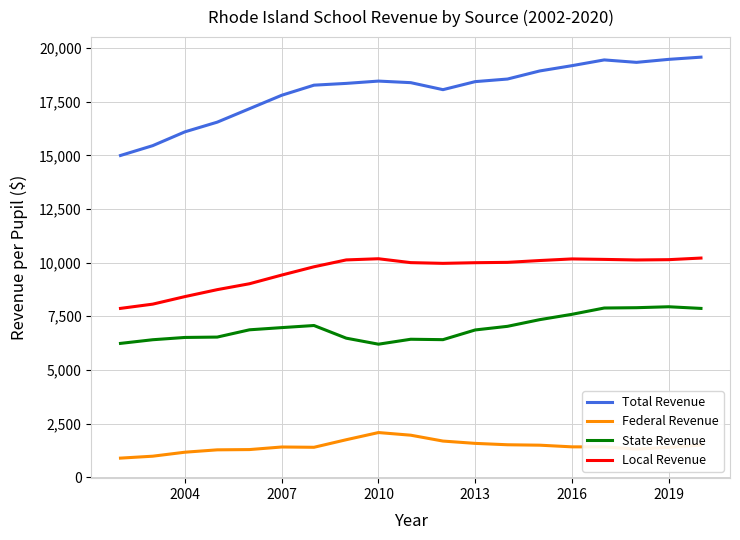

How many series are shown in this chart?

4